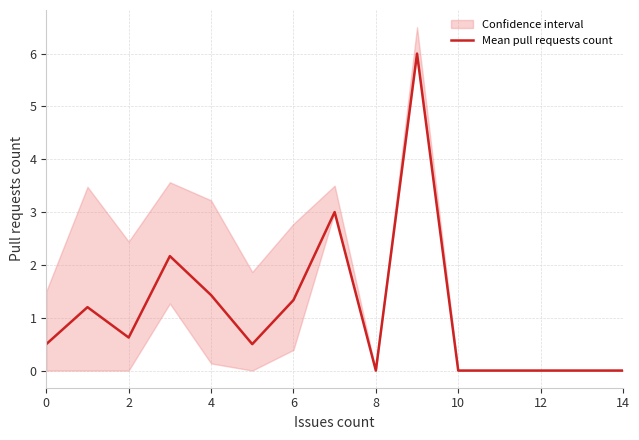

Reading right to left, transcribe all the data shown in this chart.

0.0	0.0	0.0	0.0	0.0	6.0	0.0	3.0	1.3	0.5	1.4	2.2	0.6	1.2	0.5